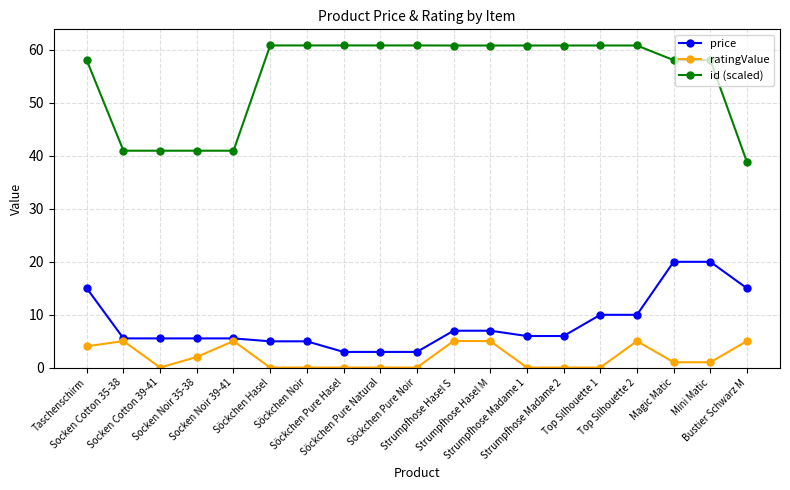

The price series shows 7.5 at Söckchen Noir. True or false?

False